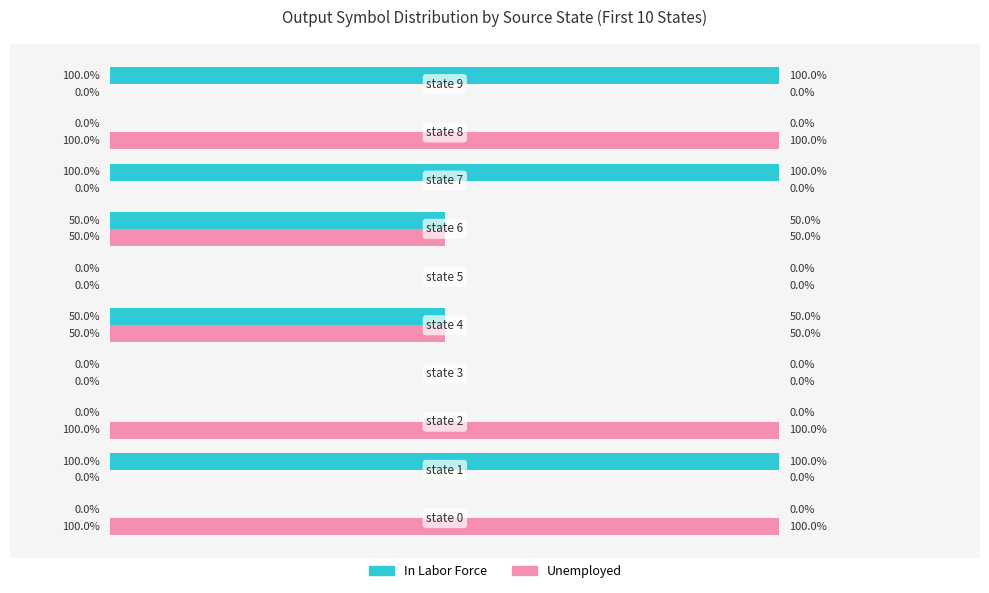

What are all the series names shown in the legend?

In Labor Force, Unemployed